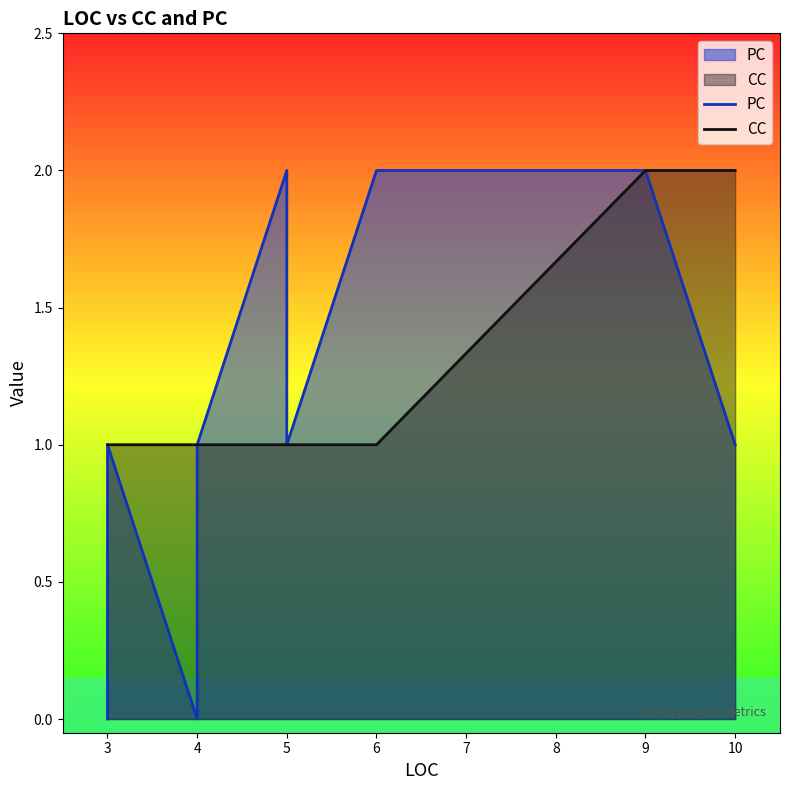

True or false: CC and PC intersect in this chart.

False